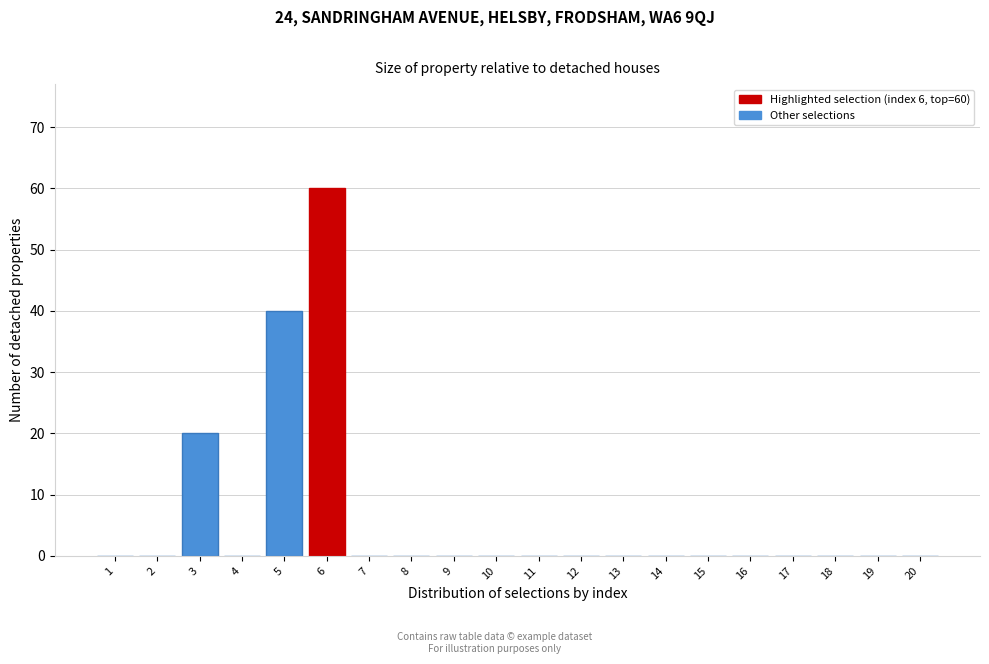

Reading left to right, list all the values displayed in this chart.

1=0	2=0	3=20	4=0	5=40	6=60	7=0	8=0	9=0	10=0	11=0	12=0	13=0	14=0	15=0	16=0	17=0	18=0	19=0	20=0